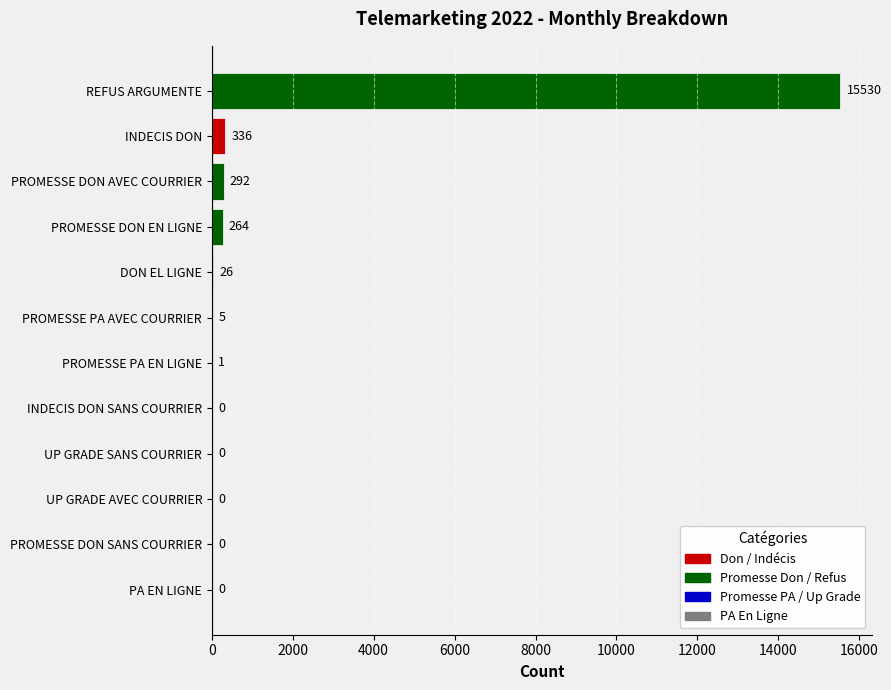

Reading bottom to top, extract all data points from this chart.

PA EN LIGNE=0	PROMESSE DON SANS COURRIER=0	UP GRADE AVEC COURRIER=0	UP GRADE SANS COURRIER=0	INDECIS DON SANS COURRIER=0	PROMESSE PA EN LIGNE=1	PROMESSE PA AVEC COURRIER=5	DON EL LIGNE=26	PROMESSE DON EN LIGNE=264	PROMESSE DON AVEC COURRIER=292	INDECIS DON=336	REFUS ARGUMENTE=15530